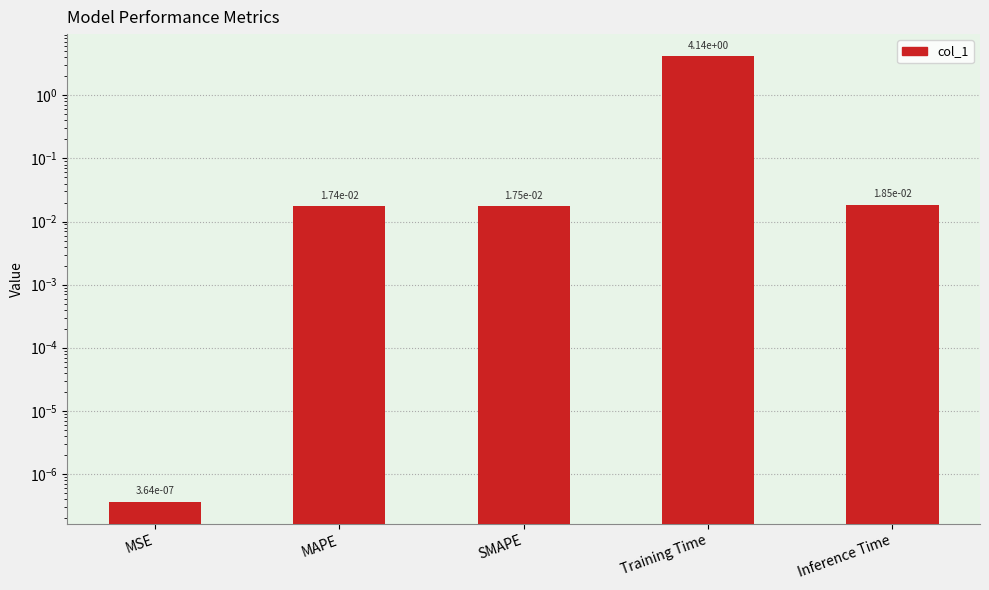

Rank the categories by value from lowest to highest.

MSE, MAPE, SMAPE, Inference Time, Training Time